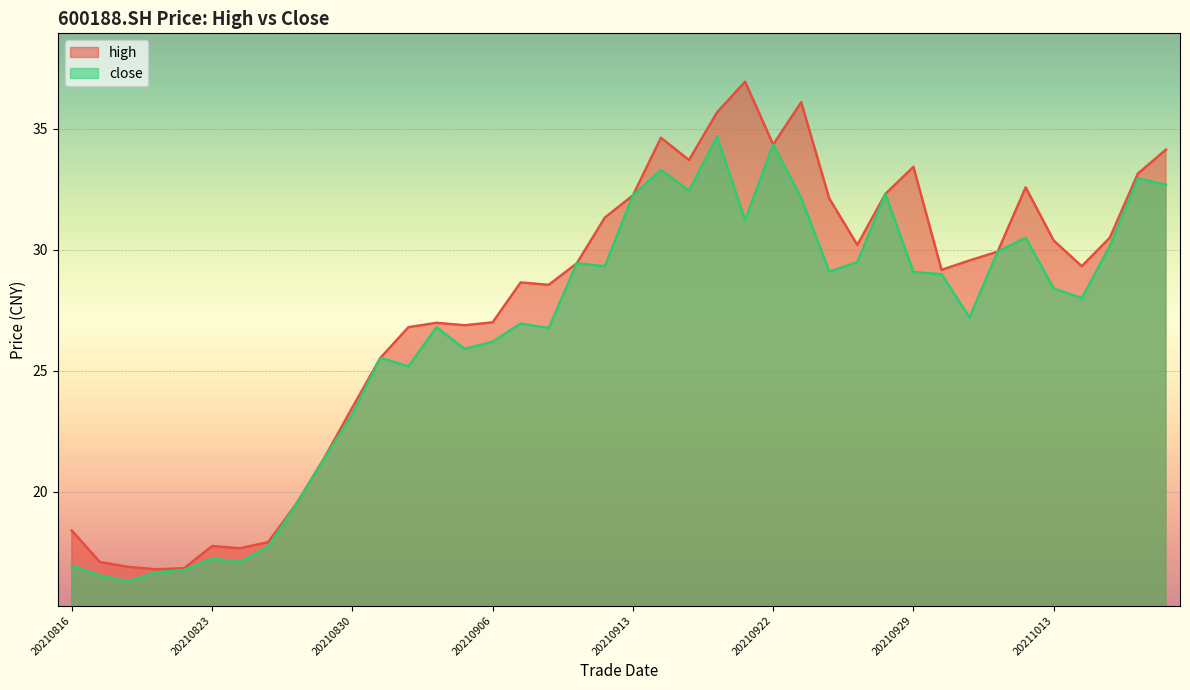

What is the minimum value shown in the chart?

16.3